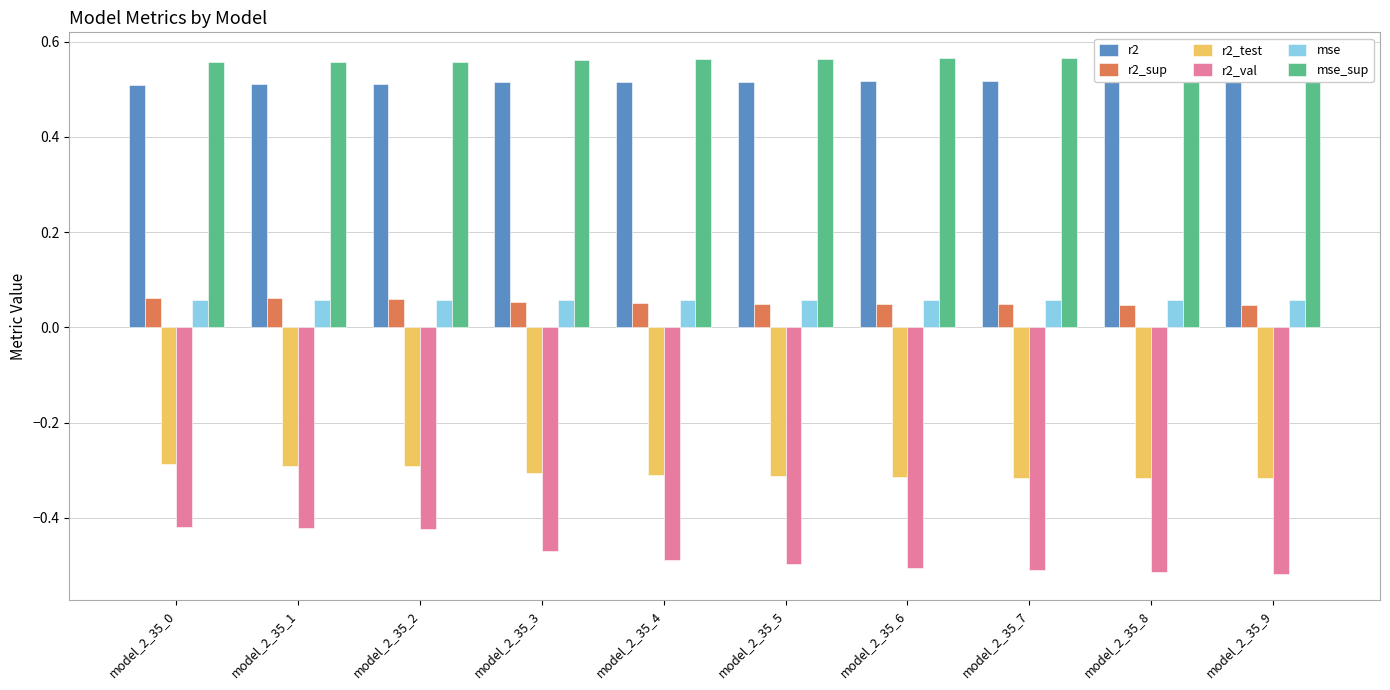

Which series has the largest range (max minus min)?

r2_val